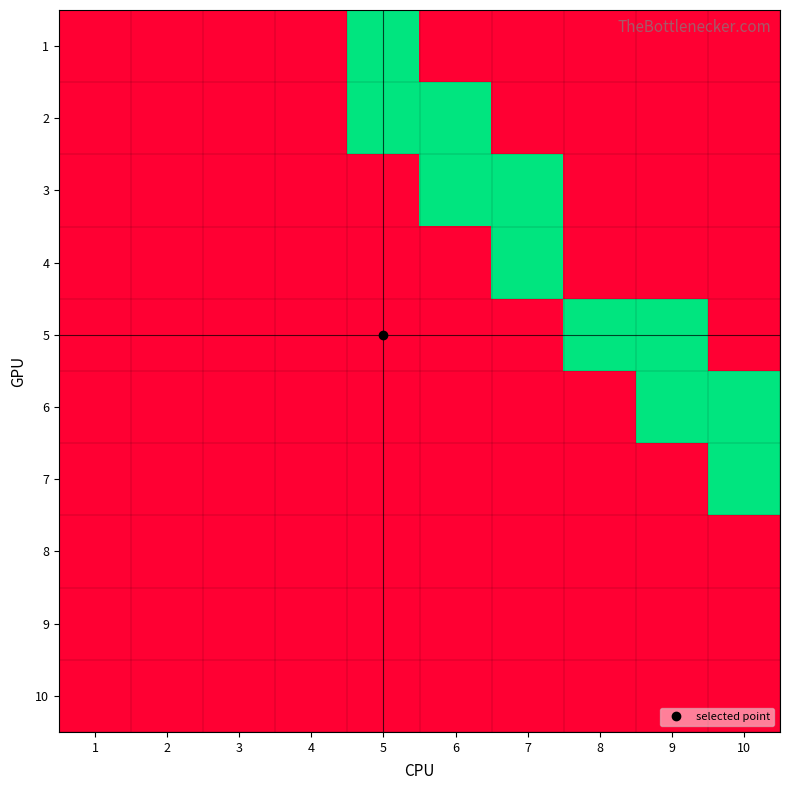

Reading left to right, list all the values displayed in this chart.

1: 1=0	2=0	3=0	4=0	5=1	6=0	7=0	8=0	9=0	10=0
2: 1=0	2=0	3=0	4=0	5=1	6=1	7=0	8=0	9=0	10=0
3: 1=0	2=0	3=0	4=0	5=0	6=1	7=1	8=0	9=0	10=0
4: 1=0	2=0	3=0	4=0	5=0	6=0	7=1	8=0	9=0	10=0
5: 1=0	2=0	3=0	4=0	5=0	6=0	7=0	8=1	9=1	10=0
6: 1=0	2=0	3=0	4=0	5=0	6=0	7=0	8=0	9=1	10=1
7: 1=0	2=0	3=0	4=0	5=0	6=0	7=0	8=0	9=0	10=1
8: 1=0	2=0	3=0	4=0	5=0	6=0	7=0	8=0	9=0	10=0
9: 1=0	2=0	3=0	4=0	5=0	6=0	7=0	8=0	9=0	10=0
10: 1=0	2=0	3=0	4=0	5=0	6=0	7=0	8=0	9=0	10=0